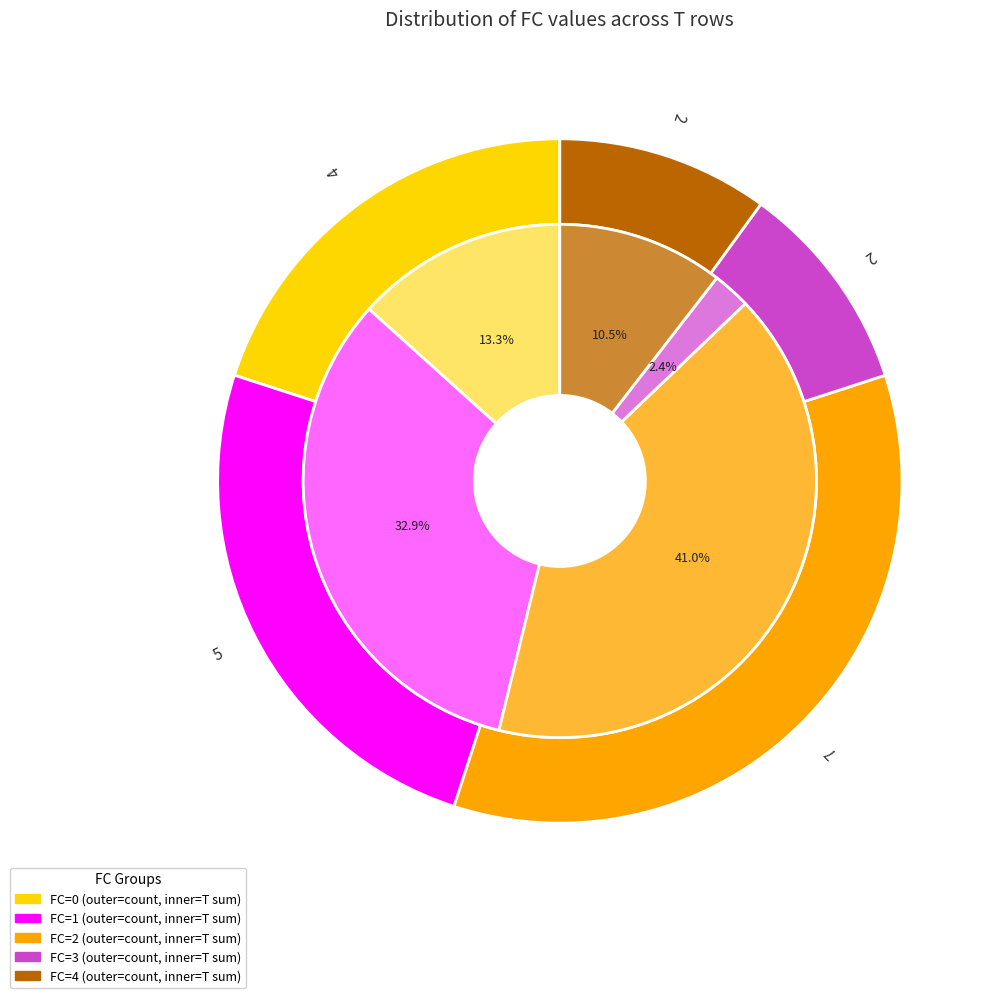

Is there any slice that represents more than half of the pie?

No